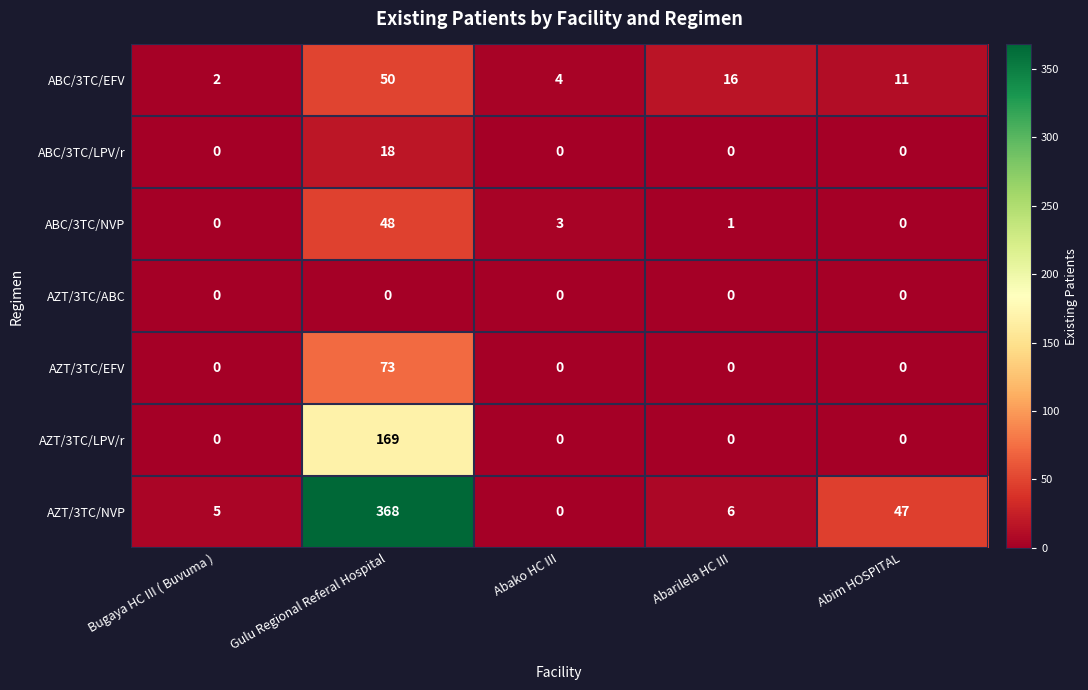

Rank the series by their maximum value, from highest to lowest.

AZT/3TC/NVP, AZT/3TC/LPV/r, AZT/3TC/EFV, ABC/3TC/EFV, ABC/3TC/NVP, ABC/3TC/LPV/r, AZT/3TC/ABC